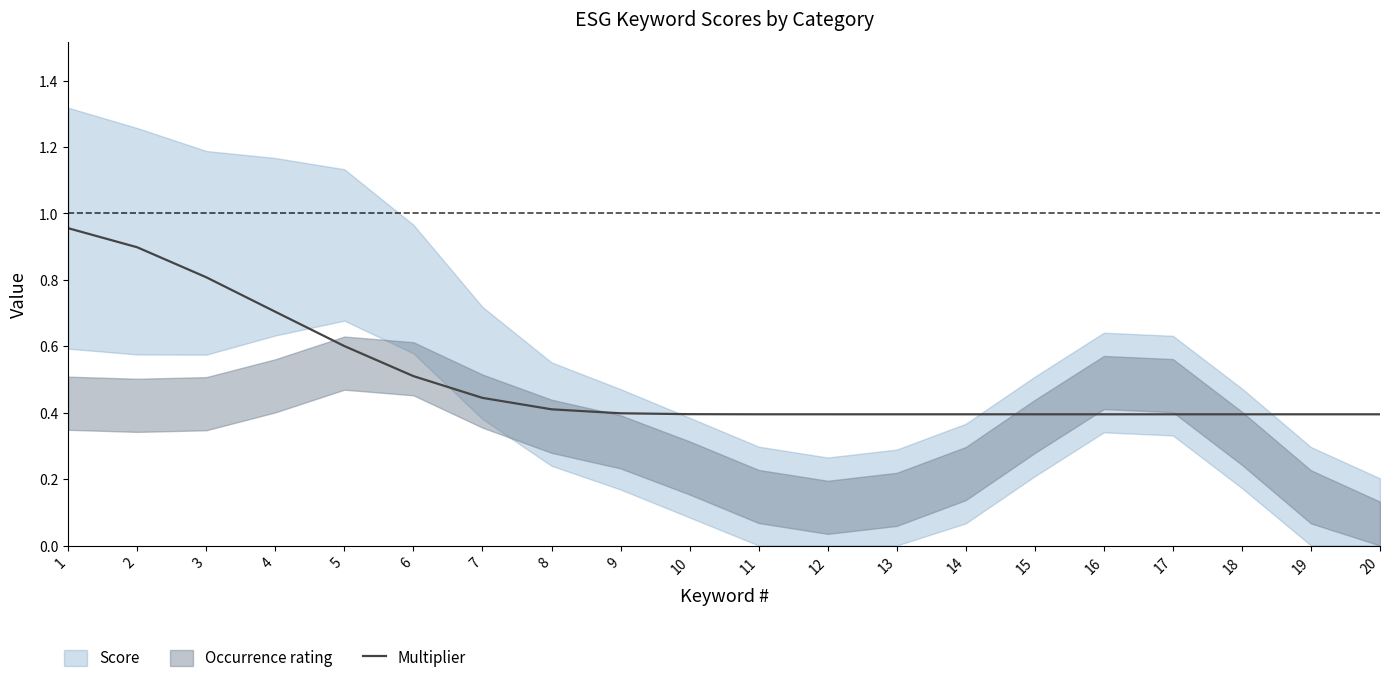

At which category does the chart reach its minimum across all series?

12